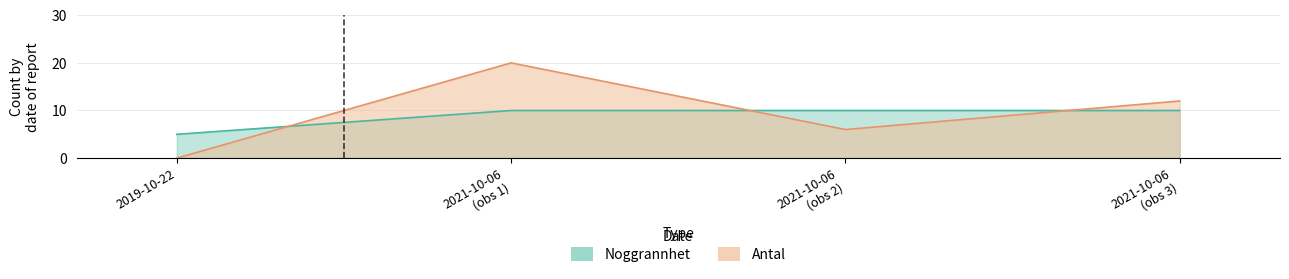

How many interior local peaks does the Antal series have?

1